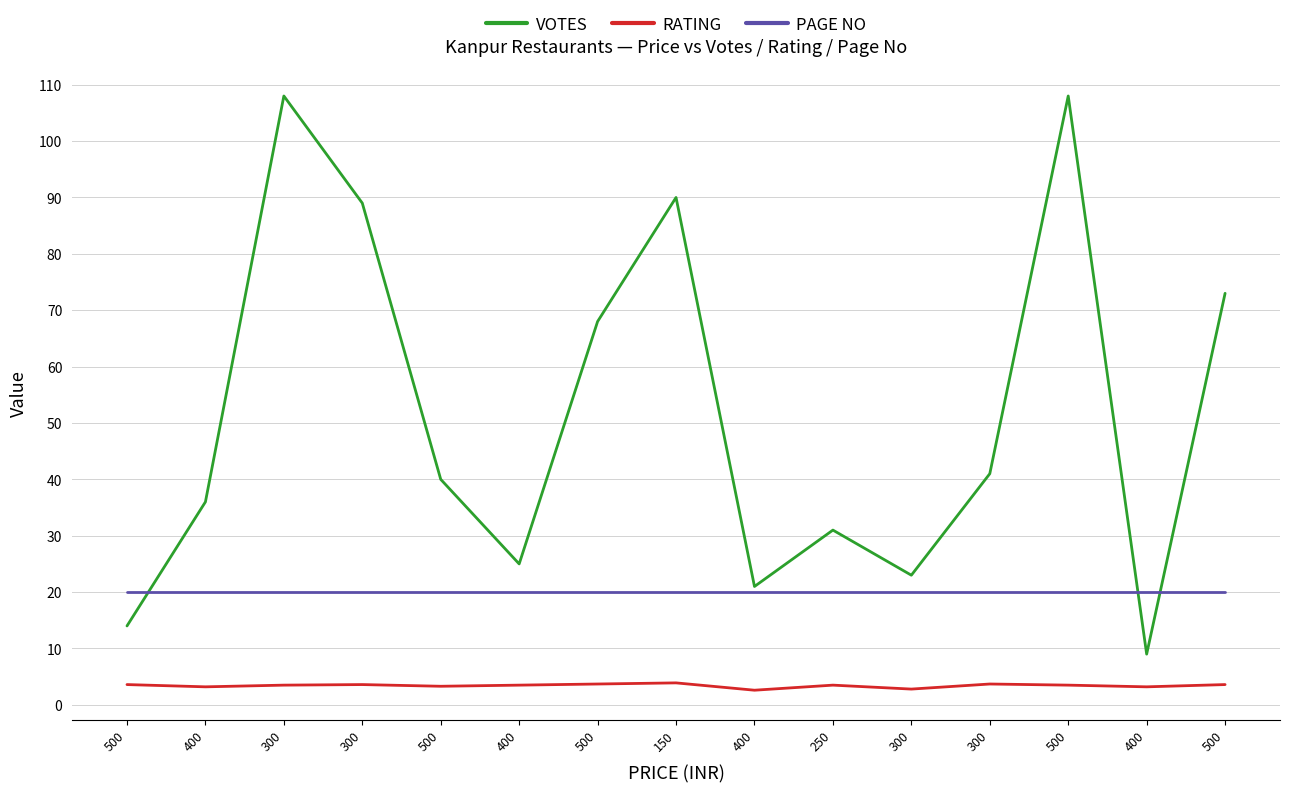

Rank the series by their average value, from lowest to highest.

RATING, PAGE NO, VOTES